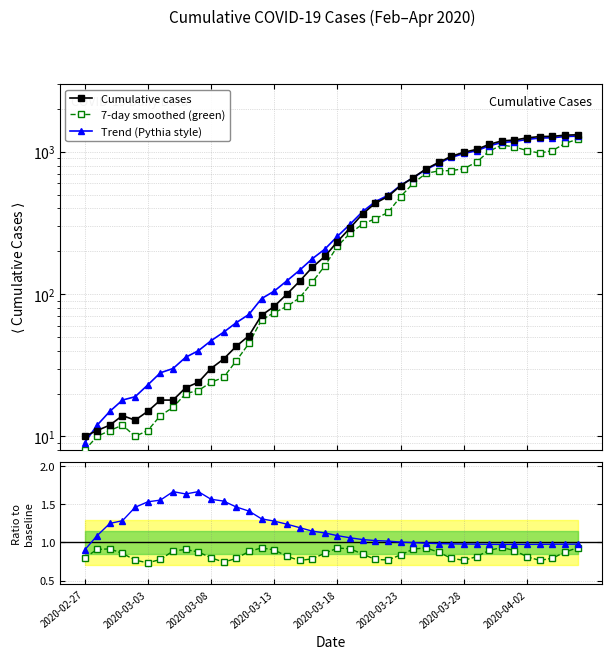

At 18, list the series in order from largest to smallest.

Trend (Pythia style), Cumulative cases, 7-day smoothed (green), Trend / raw, Smoothed / raw